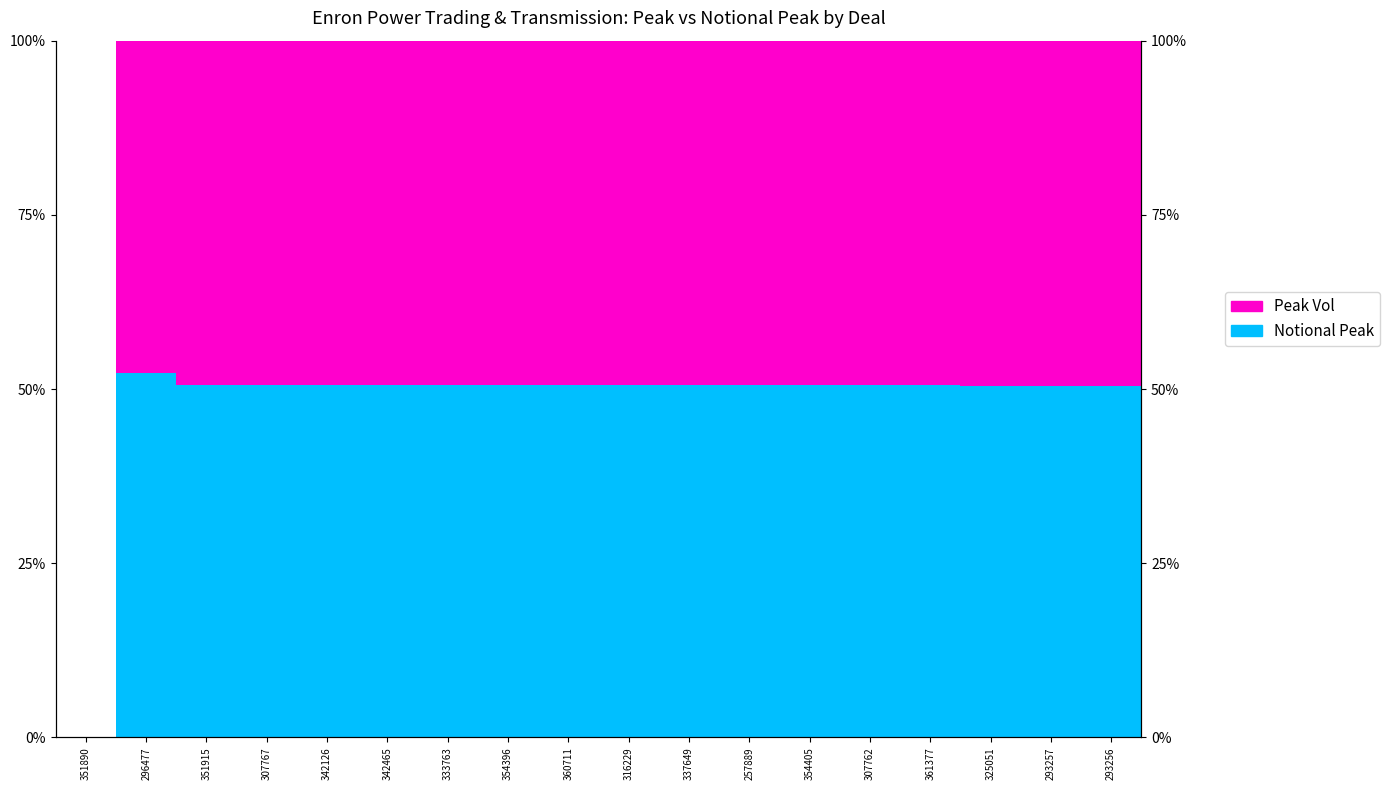

Is it true that Notional Peak equals 50.5 at 342465?

True